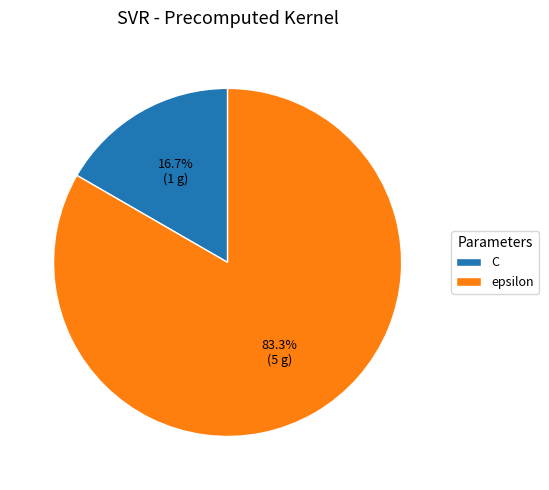

Which slice is the largest?

epsilon